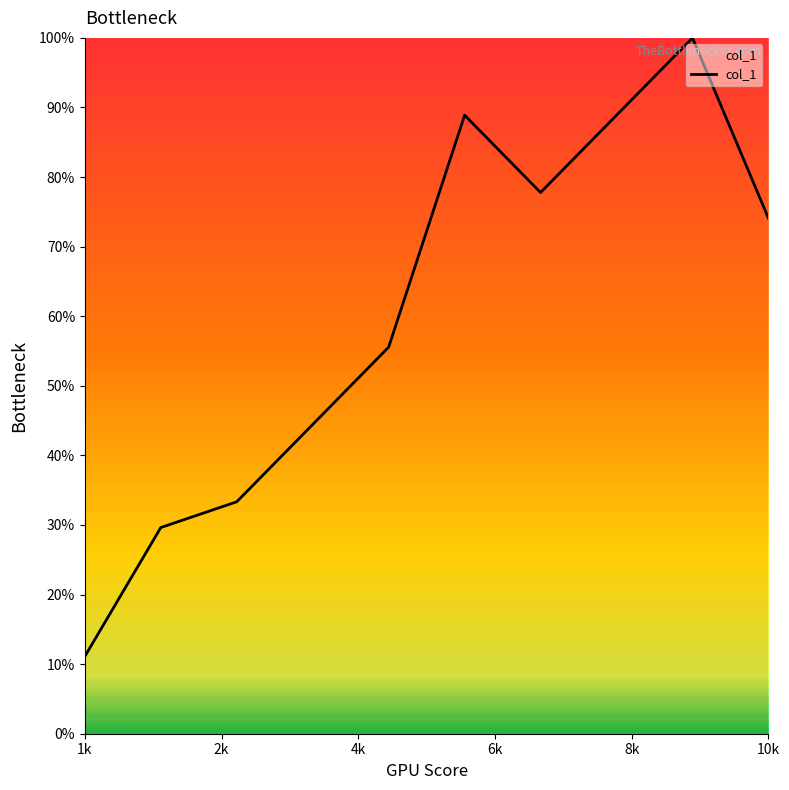

What is the maximum value shown in the chart?

100.0